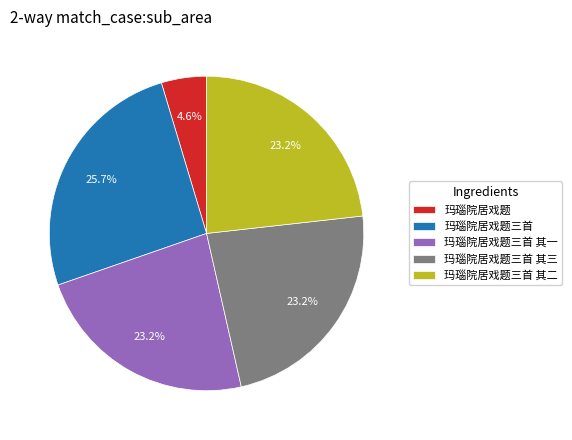

What is the ratio of the value at 玛瑙院居戏题三首 其一 to the value at 玛瑙院居戏题?

5.0